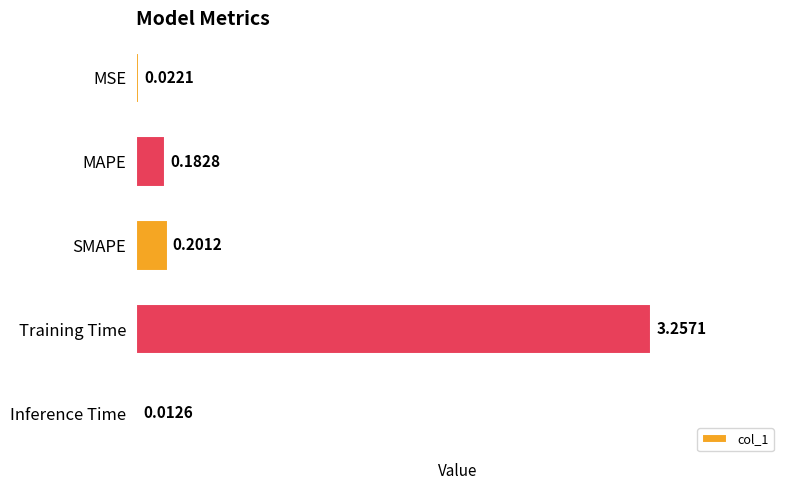

What is the difference between the values at SMAPE and Training Time?

3.1